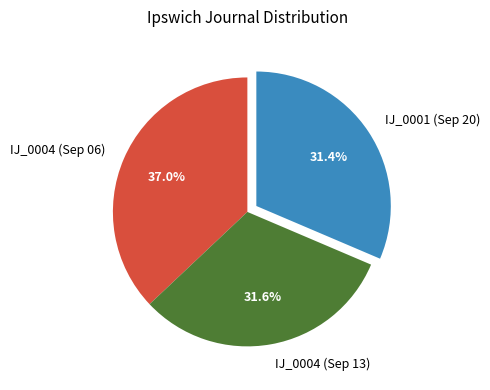

Does IJ_0004 (Sep 06) represent more than half of the total?

No